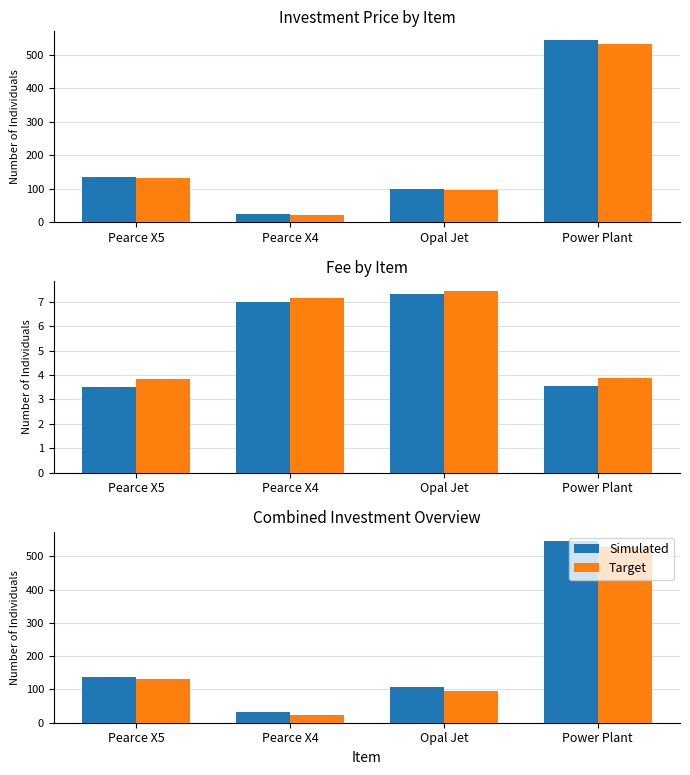

What is the highest value of the Simulated series?

546.6